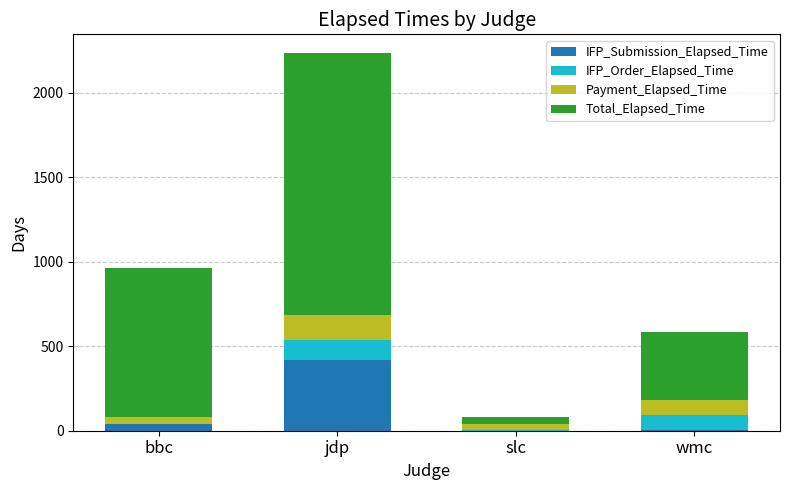

What is the highest value of the IFP_Submission_Elapsed_Time series?

419